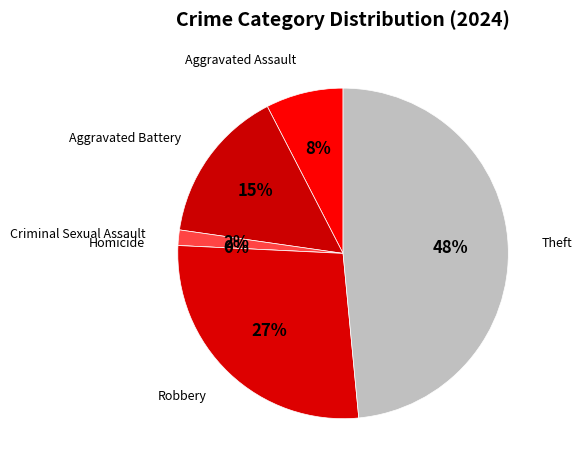

Rank the categories by value from highest to lowest.

Theft, Robbery, Aggravated Battery, Aggravated Assault, Criminal Sexual Assault, Homicide